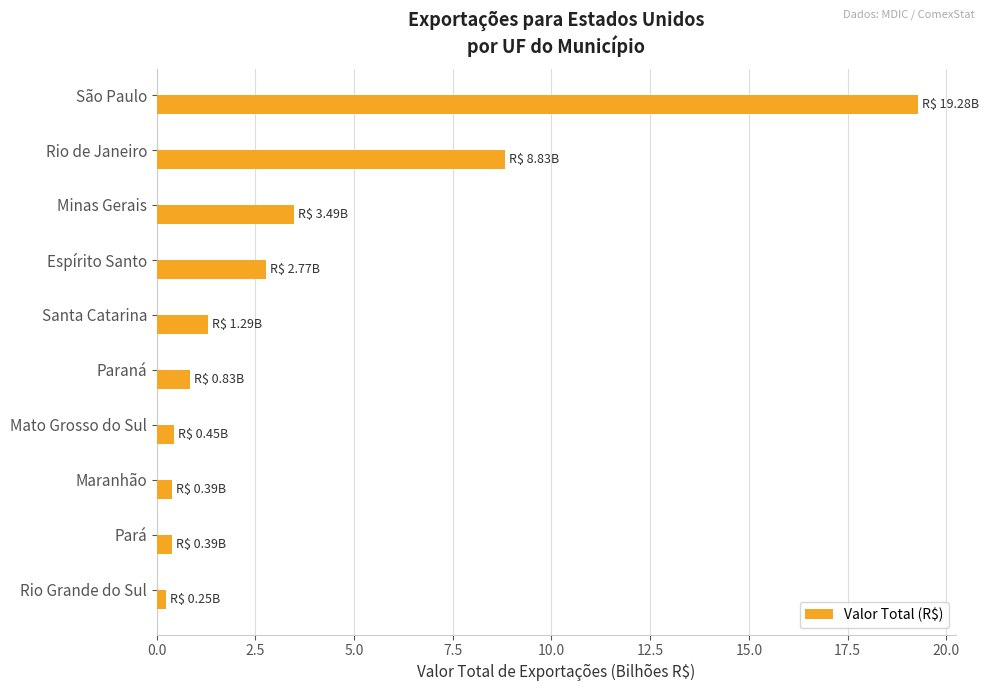

Is it true that the value at Rio de Janeiro is 8.8?

True